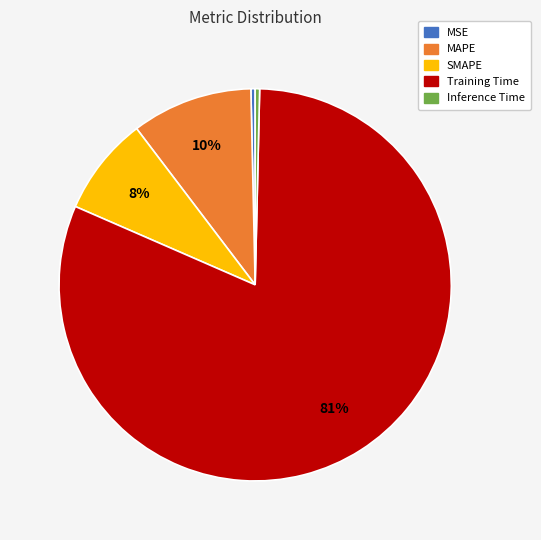

True or false: Training Time accounts for 76% of the total.

False